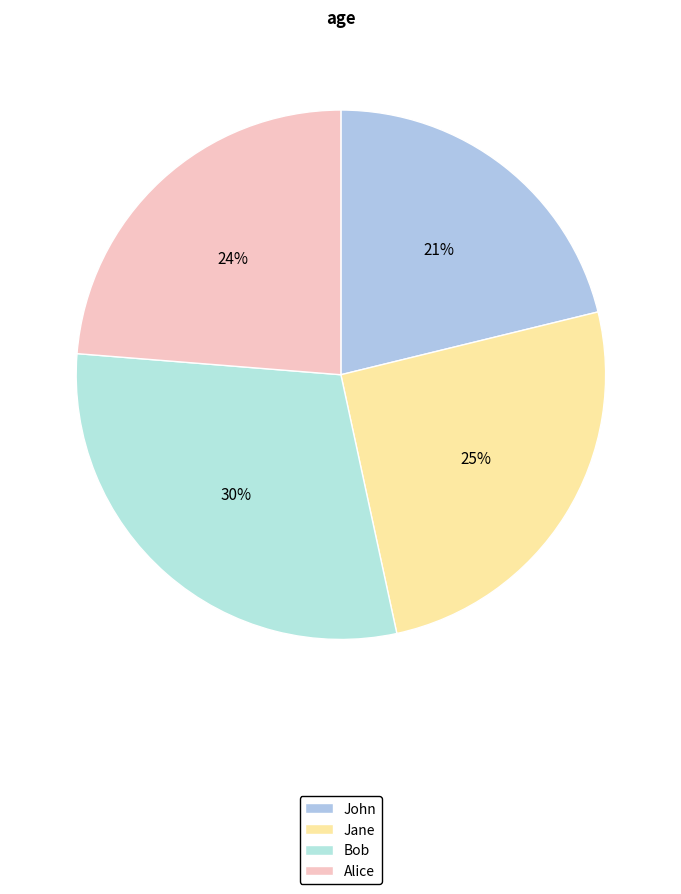

Combined, do Bob and Alice account for over 50%?

Yes